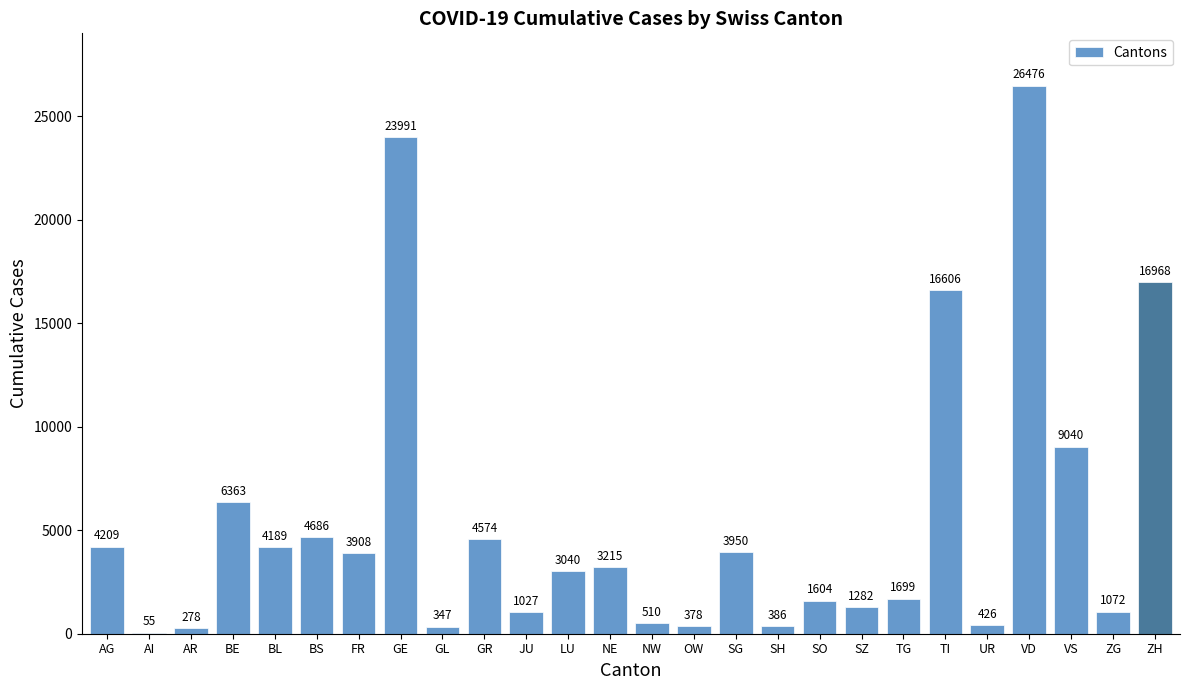

What is the sum of the values at SG and UR?

4376